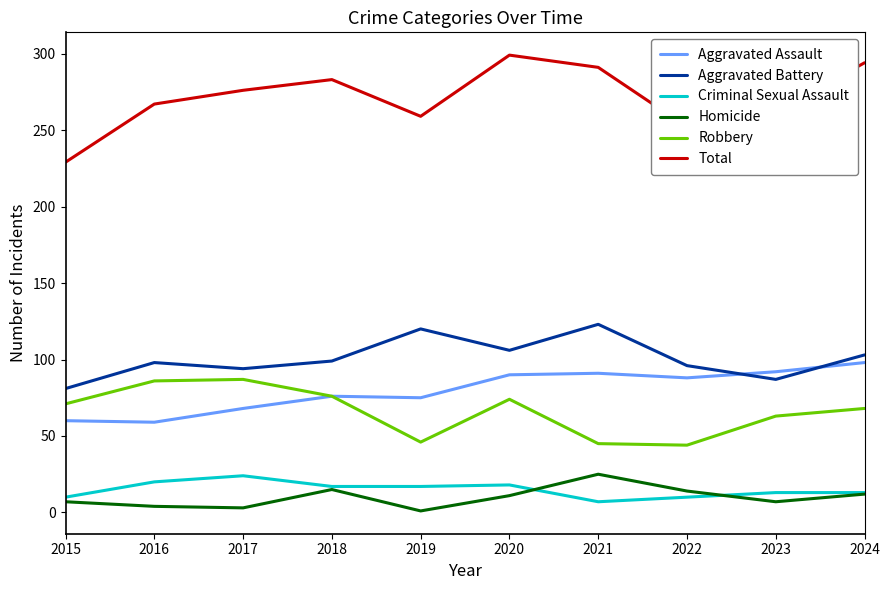

At 2019, list the series in order from largest to smallest.

Total, Aggravated Battery, Aggravated Assault, Robbery, Criminal Sexual Assault, Homicide